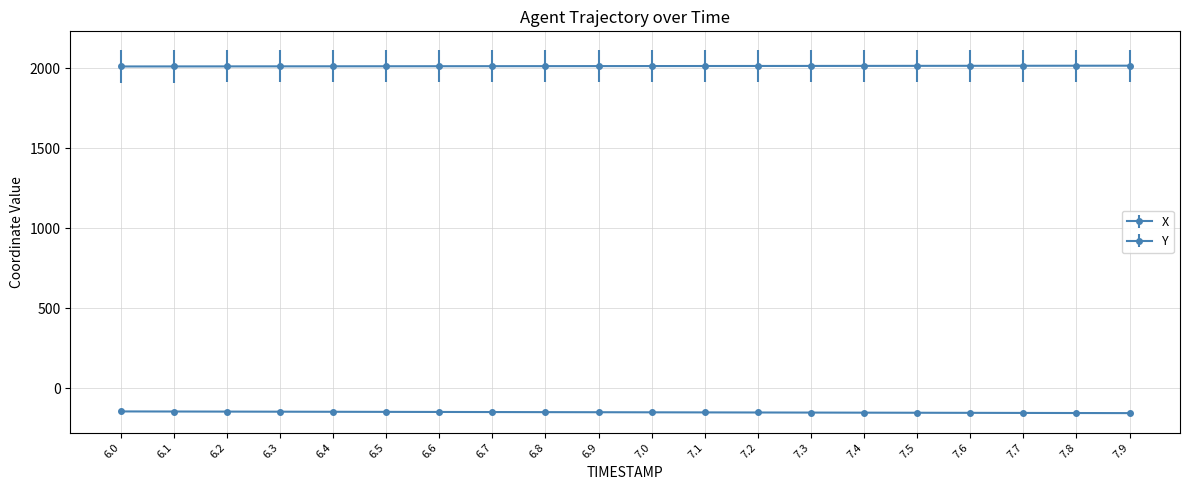

Count the number of categories in the chart.

20